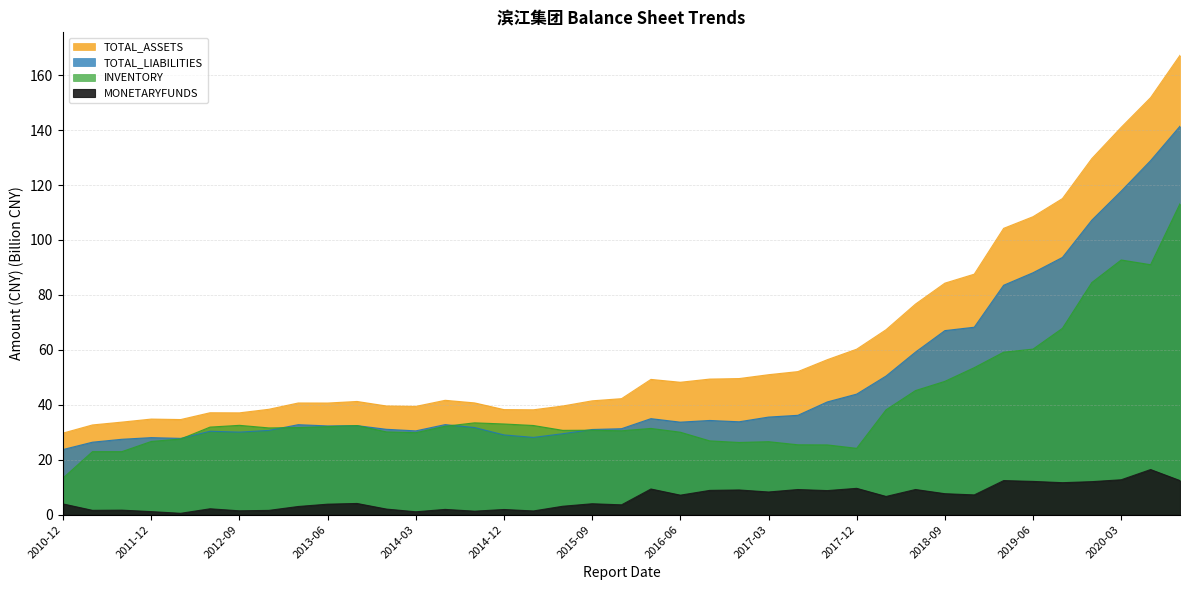

What is the total value across all series at 2020-03?

364.2